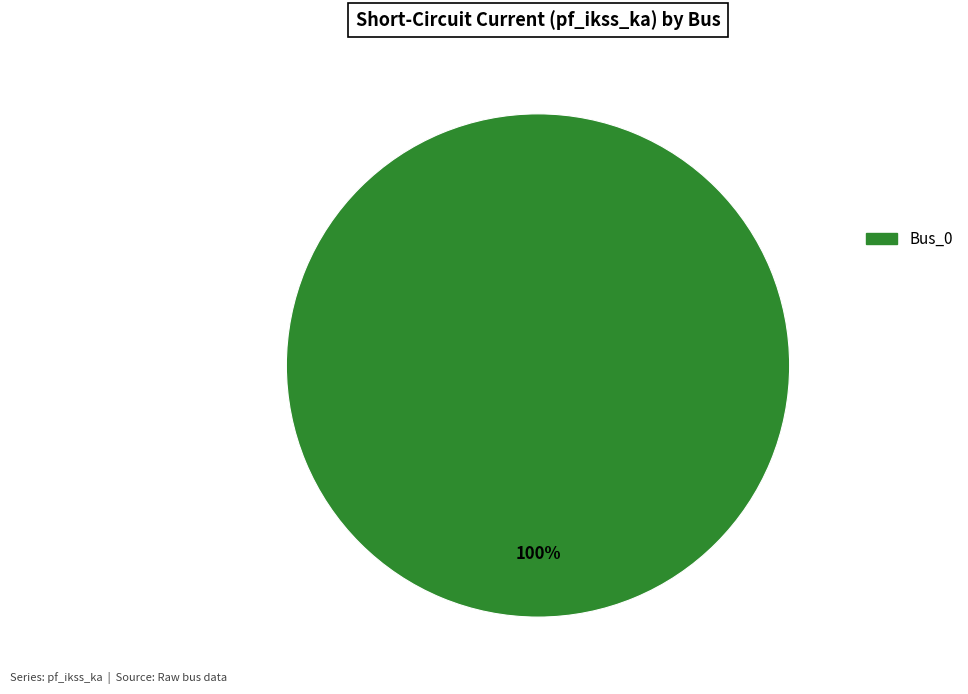

Is there a majority slice in this chart?

Yes